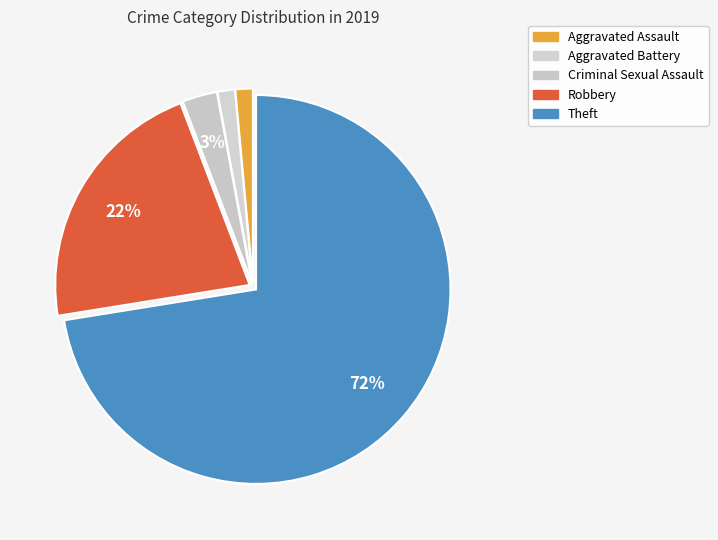

What percentage is the Robbery slice, to the nearest percent?

22%